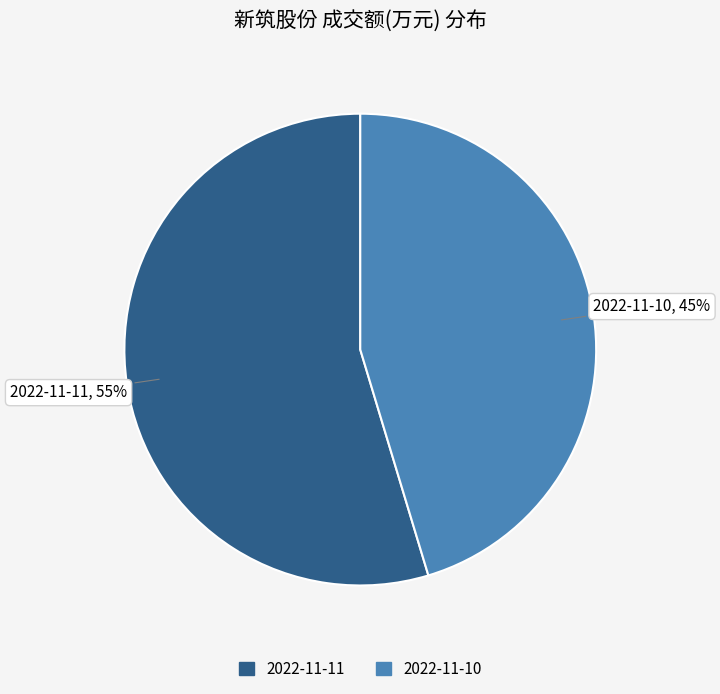

Which slice represents more than half of the pie?

2022-11-11